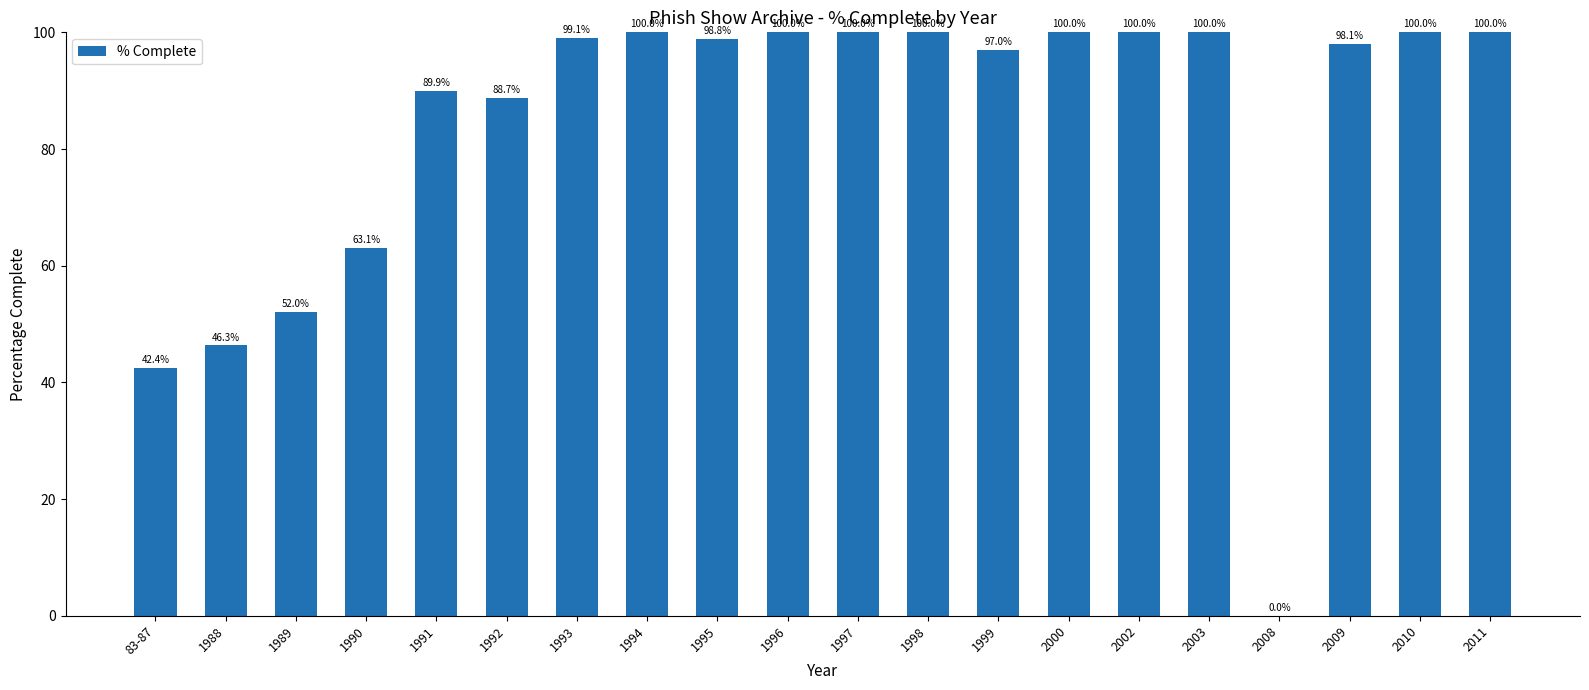

Are the bars horizontal?

No